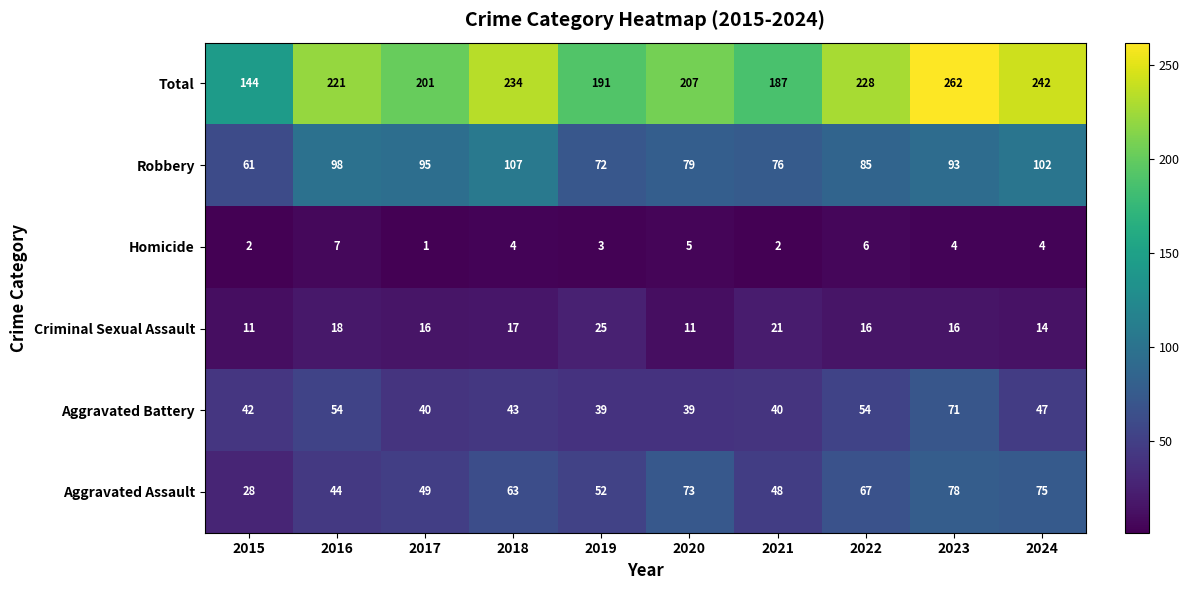

How many categories are shown in the chart?

10